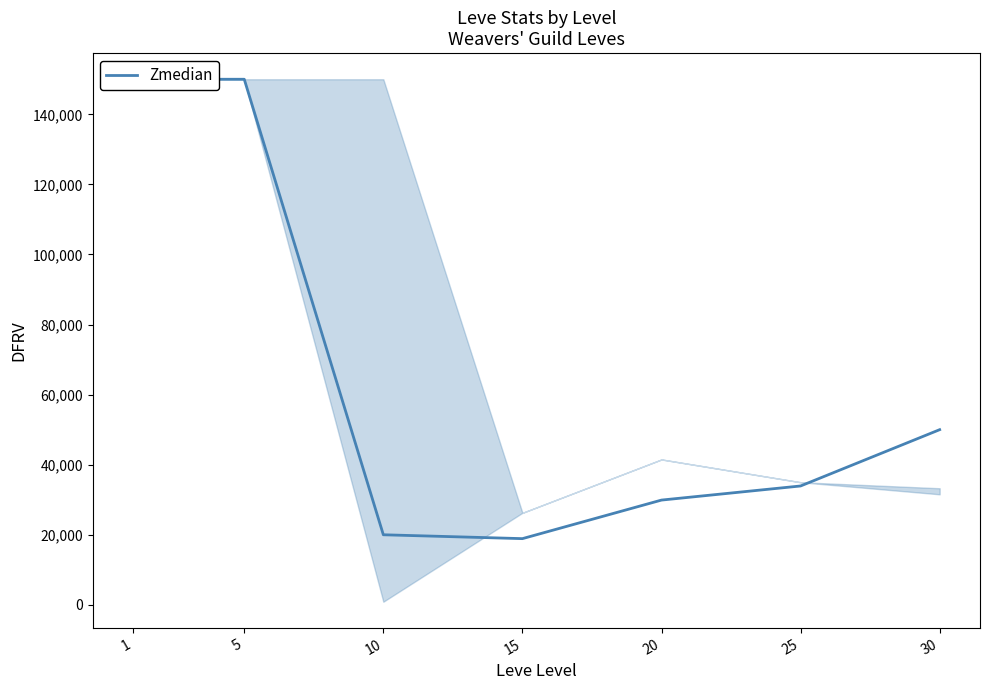

Where is the data nearest to the value 84452?

30